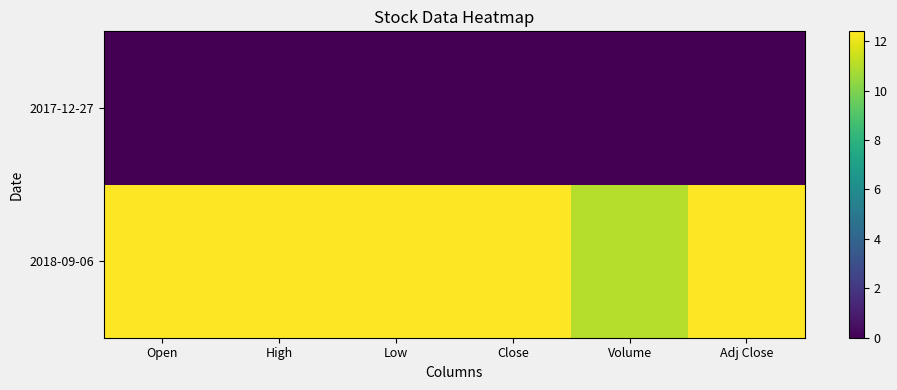

Which category has the highest value across all series?

High